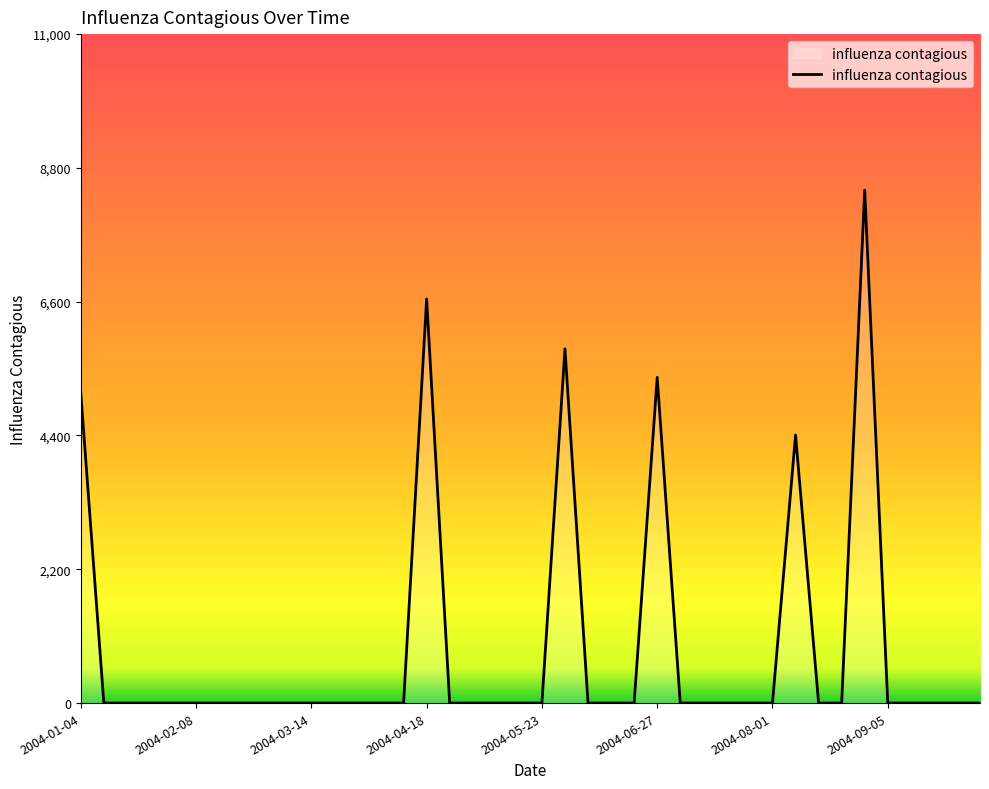

Count the number of data series in this chart.

1